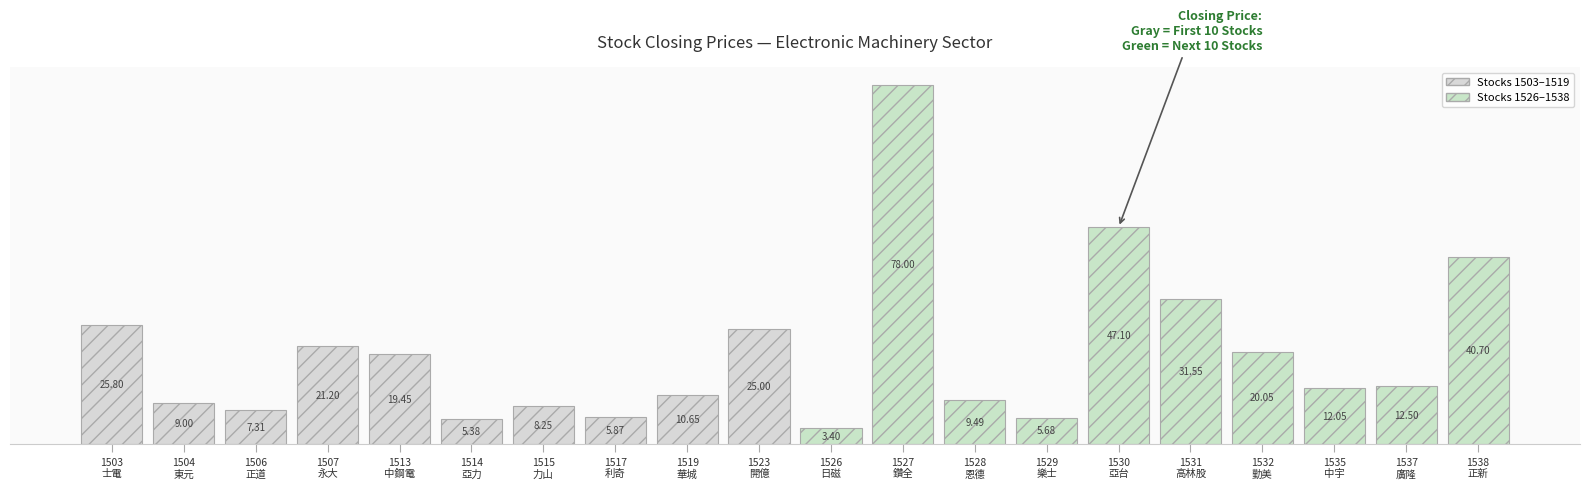

Count the number of data series in this chart.

1